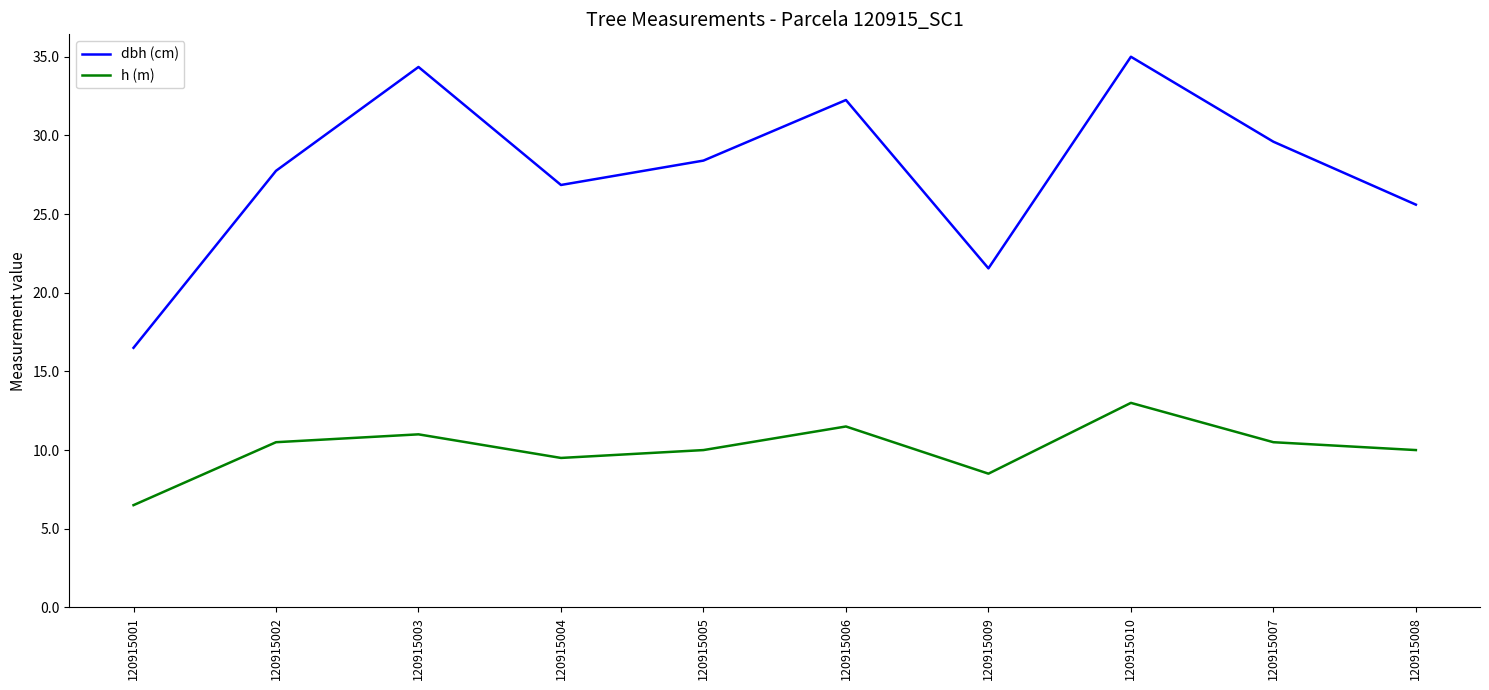

True or false: dbh (cm) has more than 1 interior local peaks.

True